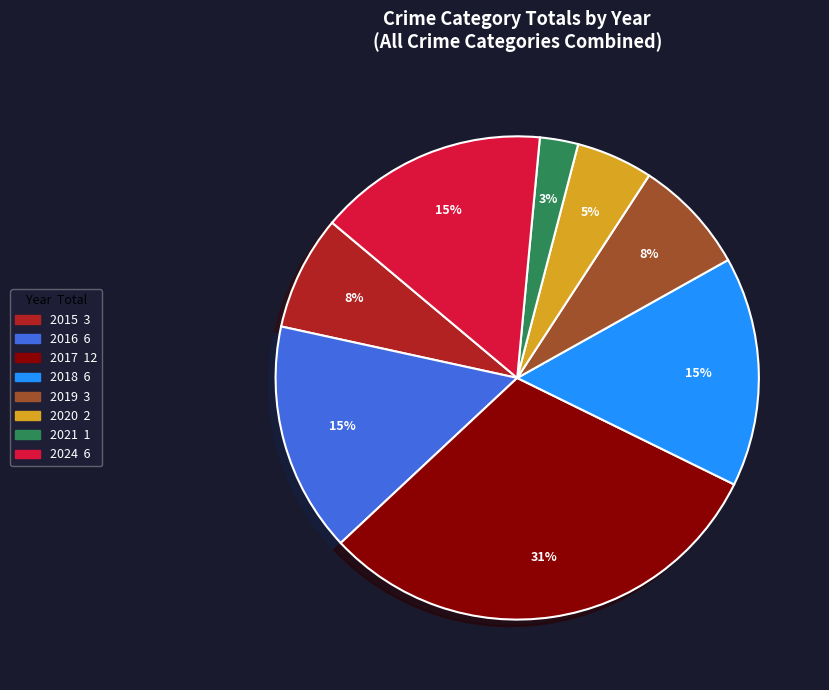

How many slices are in this pie chart?

8